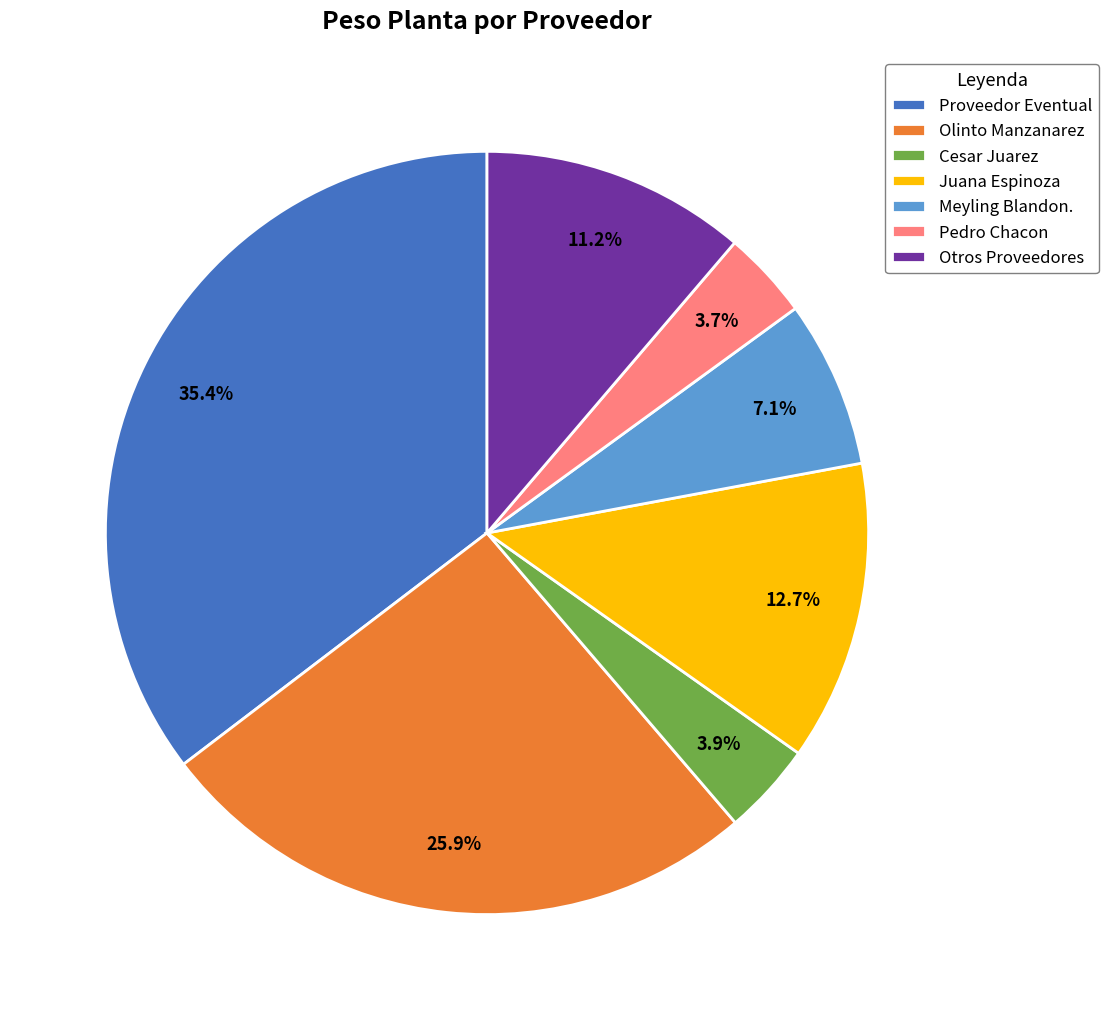

Which slice is the largest?

Proveedor Eventual